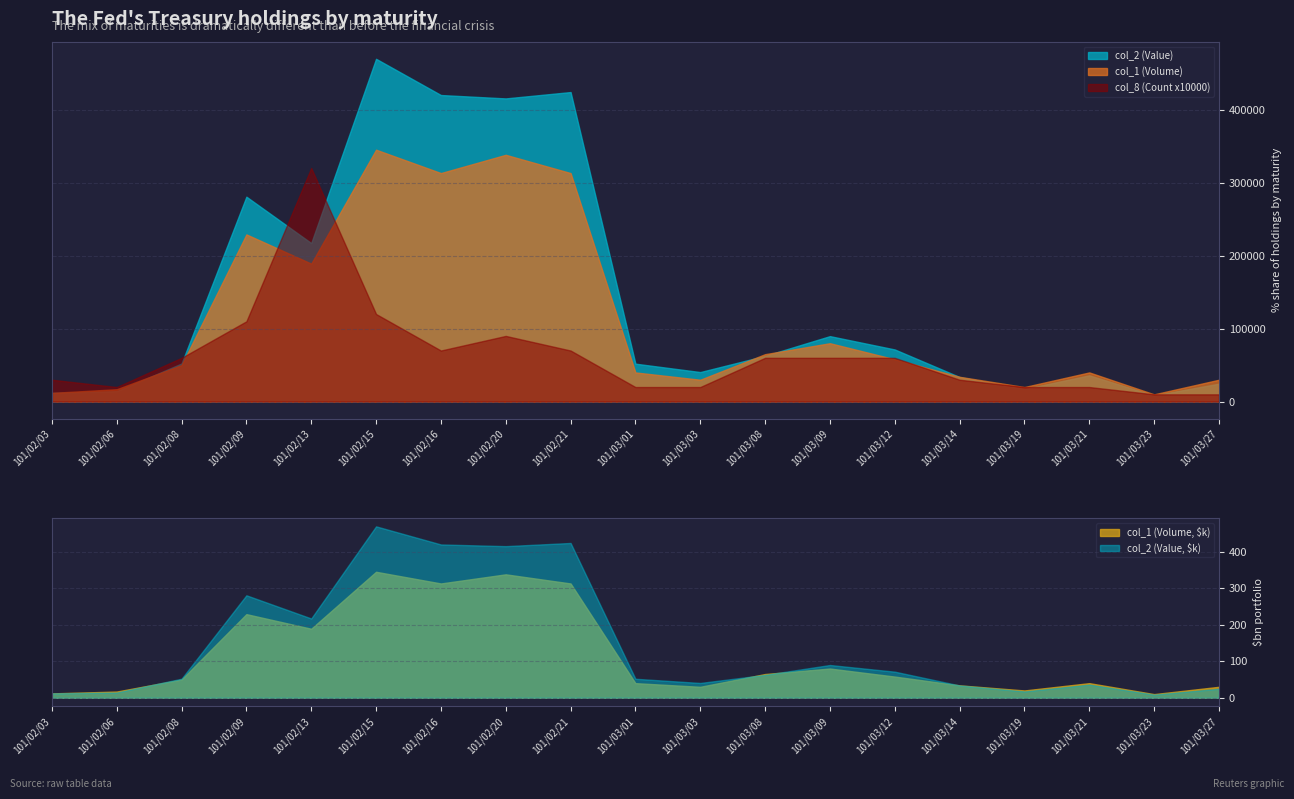

What is the label of the 13th point from the left?

101/03/09